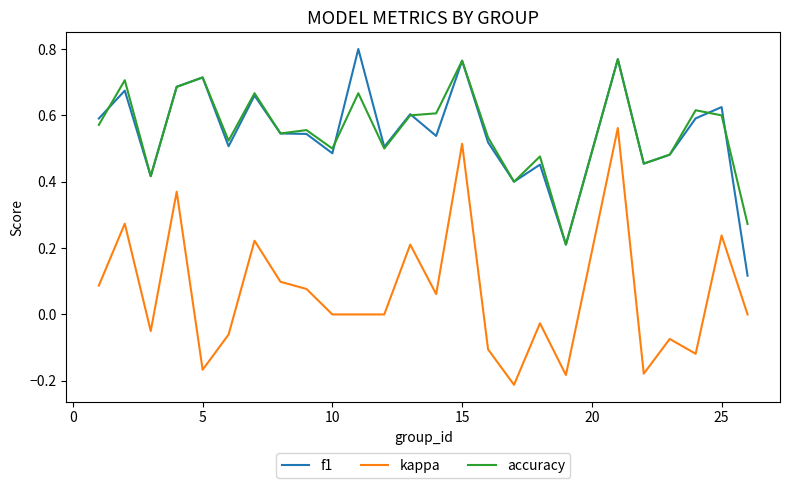

Count the number of data series in this chart.

3